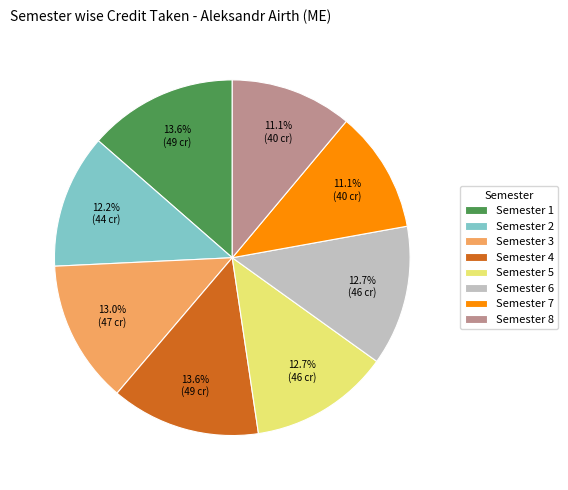

Combined, do Semester 6 and Semester 2 account for over 50%?

No